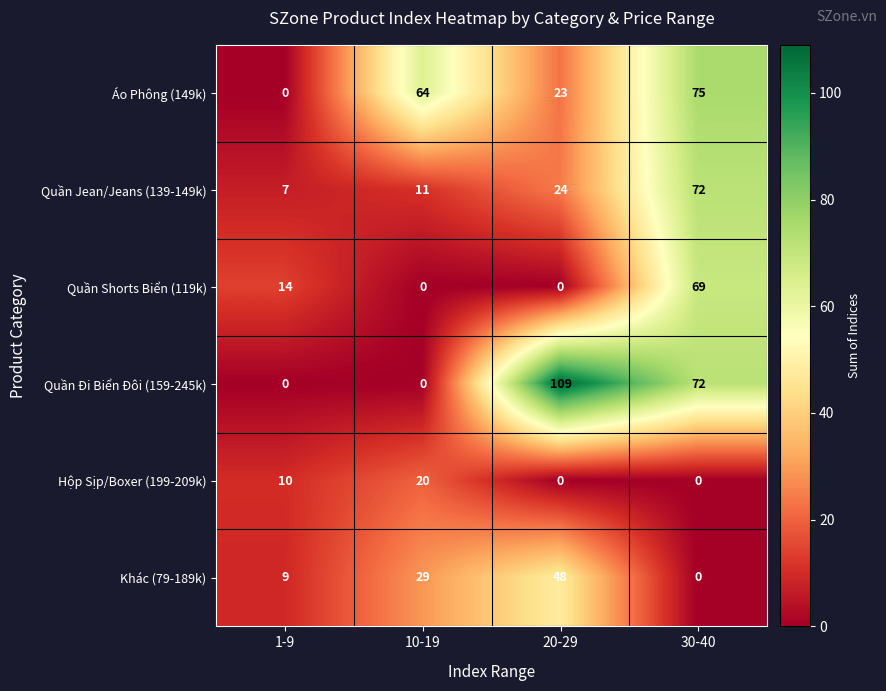

Reading right to left, what are all the values shown in this chart?

Áo Phông (149k): 30-40=75	20-29=23	10-19=64	1-9=0
Quần Jean/Jeans (139-149k): 30-40=72	20-29=24	10-19=11	1-9=7
Quần Shorts Biển (119k): 30-40=69	20-29=0	10-19=0	1-9=14
Quần Đi Biển Đôi (159-245k): 30-40=72	20-29=109	10-19=0	1-9=0
Hộp Sịp/Boxer (199-209k): 30-40=0	20-29=0	10-19=20	1-9=10
Khác (79-189k): 30-40=0	20-29=48	10-19=29	1-9=9